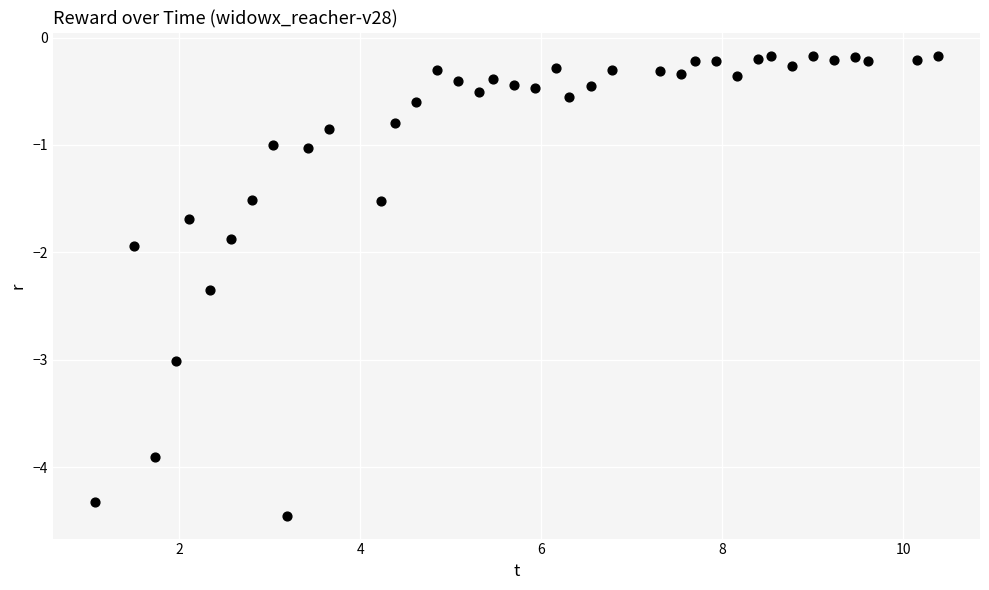

What is the range of Y values (max minus min)?

4.3